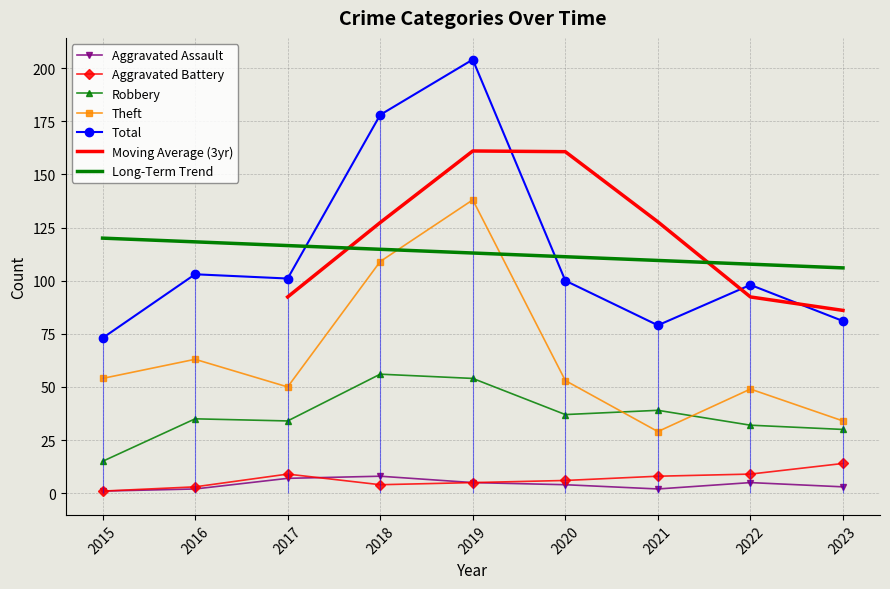

Where is the first local maximum for Total?

2016